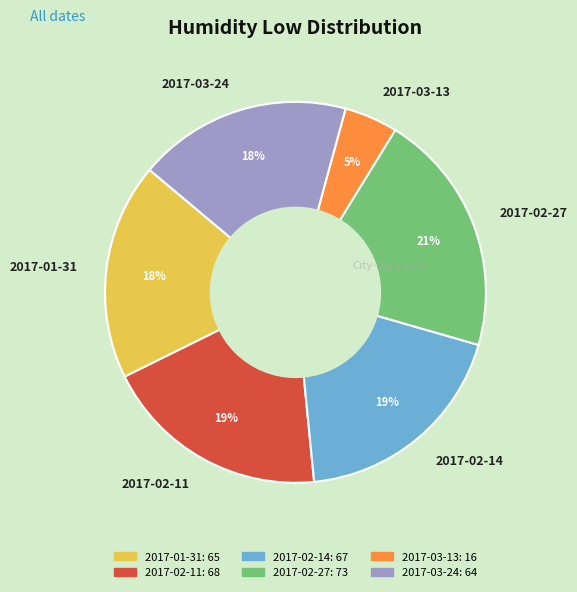

Is it true that 2017-01-31 is 18% of the pie?

True